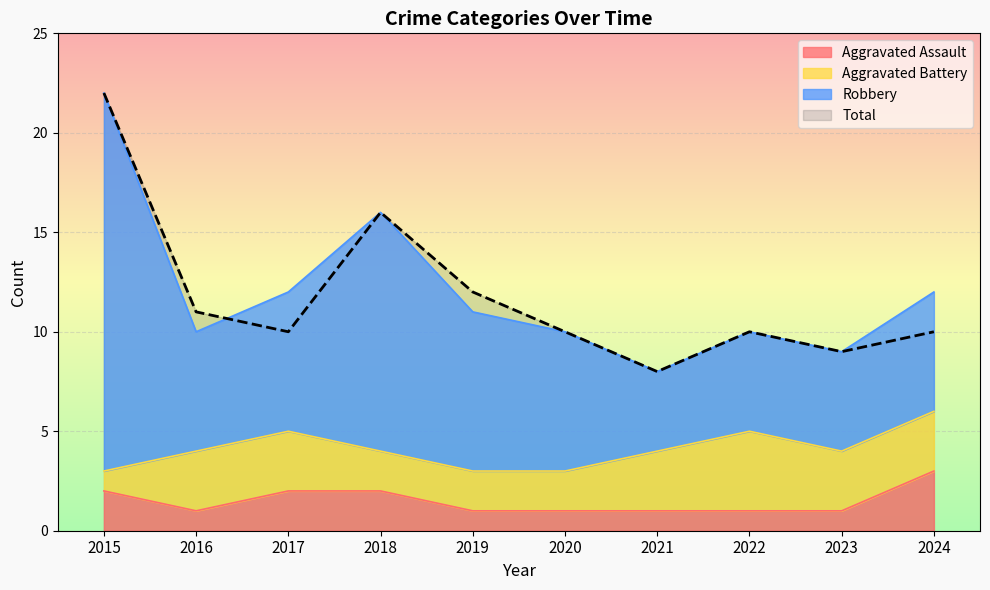

True or false: Robbery and Aggravated Assault intersect in this chart.

False